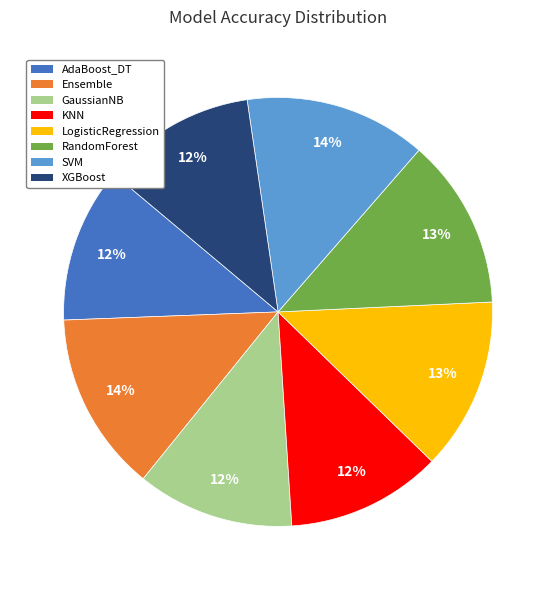

Between AdaBoost_DT and RandomForest, which is larger?

RandomForest